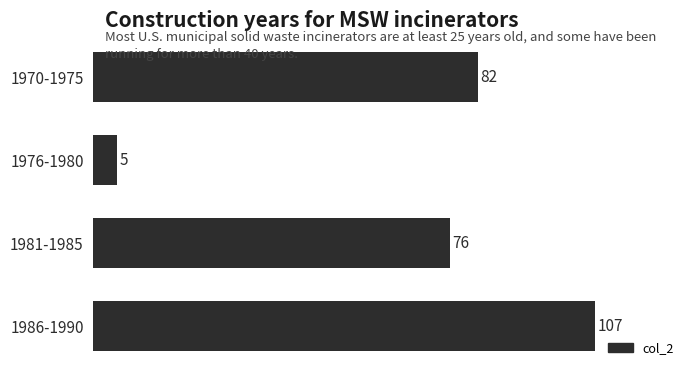

What is the difference between the second highest and second lowest values?

6